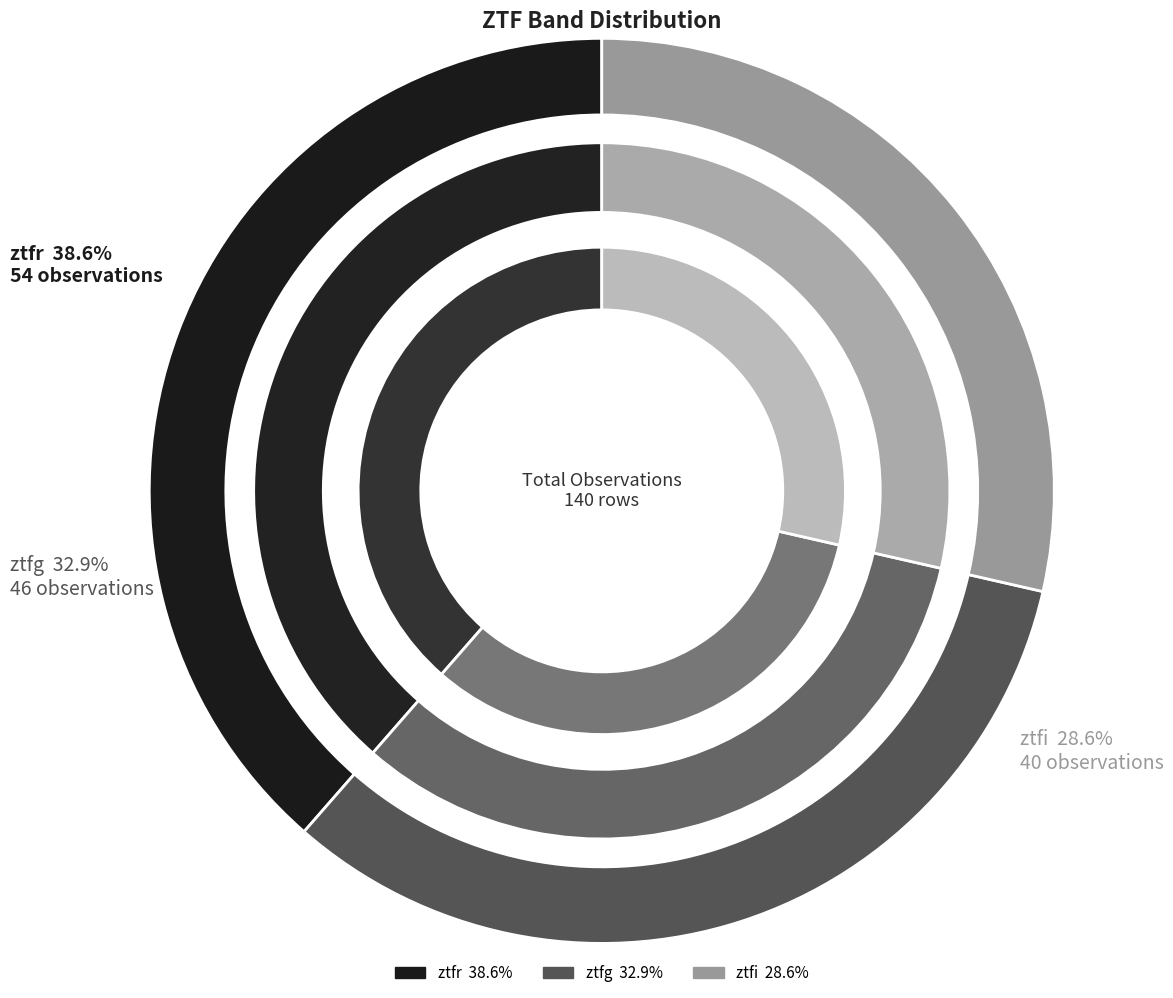

Is there any slice that represents more than half of the pie?

No